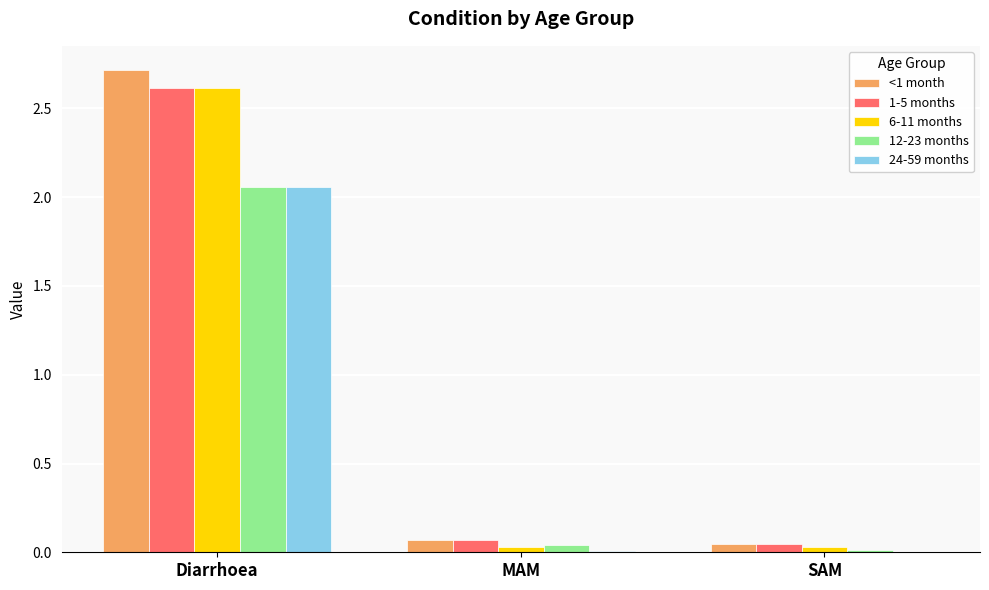

The 6-11 months series shows 0.0 at MAM. True or false?

True